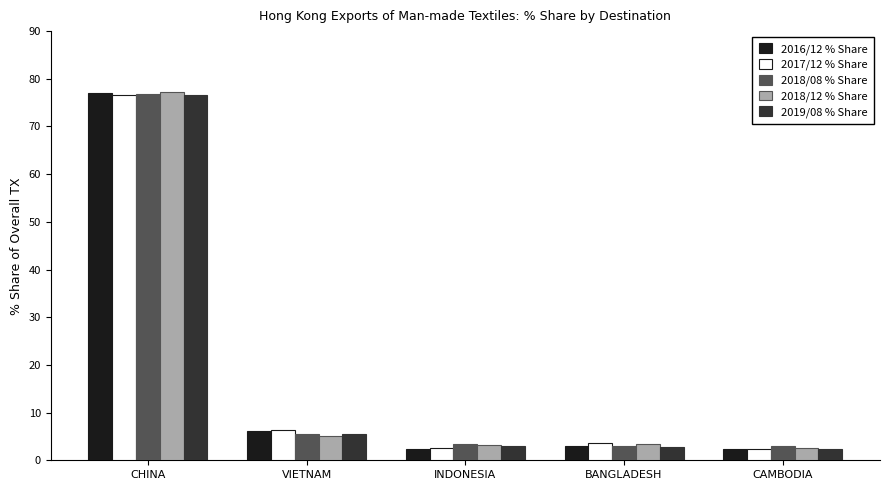

What is the total value across all series at VIETNAM?

28.6